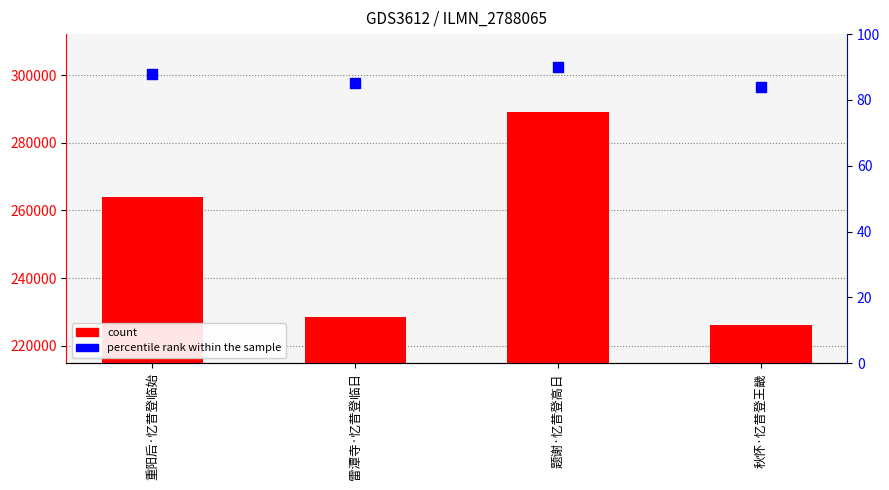

What are all the series names shown in the legend?

count, percentile rank within the sample